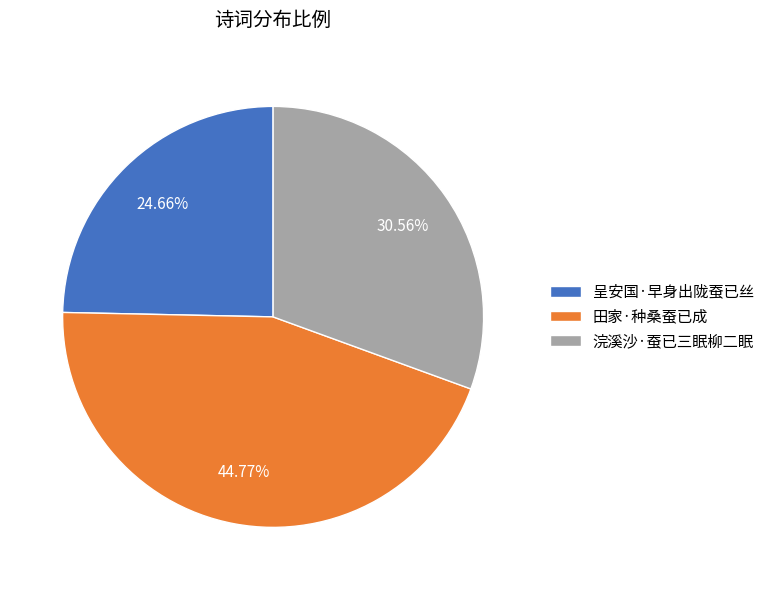

To the nearest percent, what is the average slice percentage?

33%